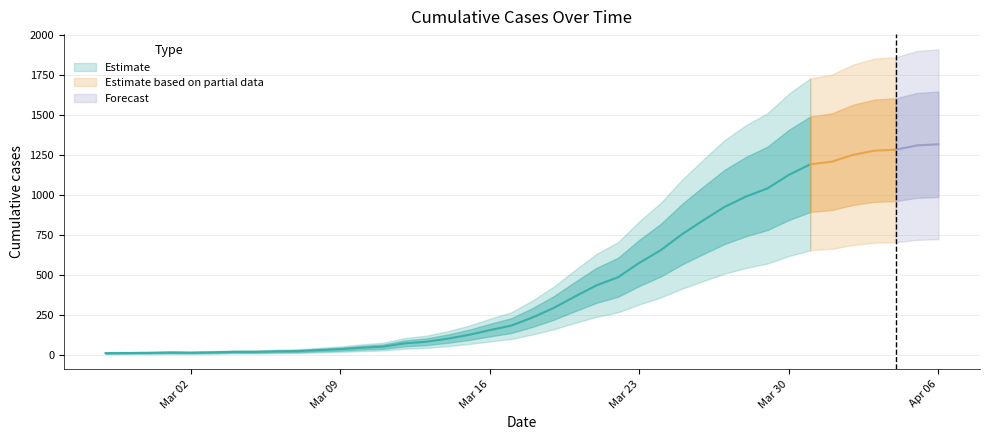

What is the difference between the maximum and second lowest values?

1303